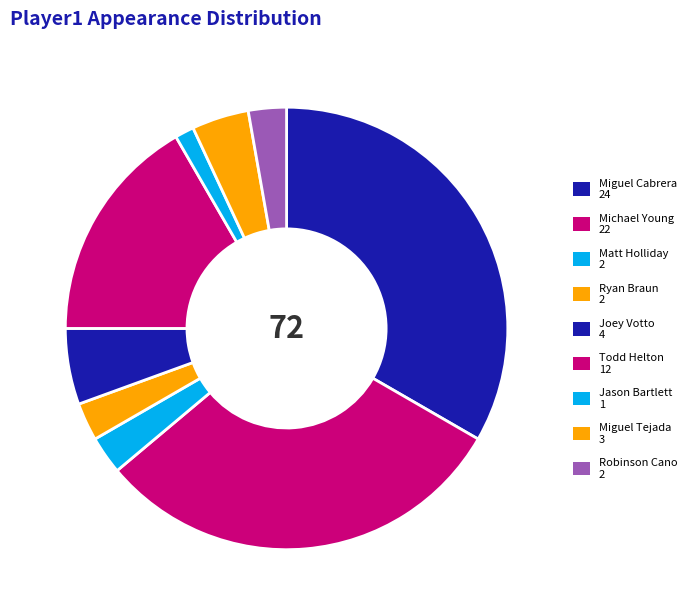

Does Joey Votto account for over 50% of the chart?

No